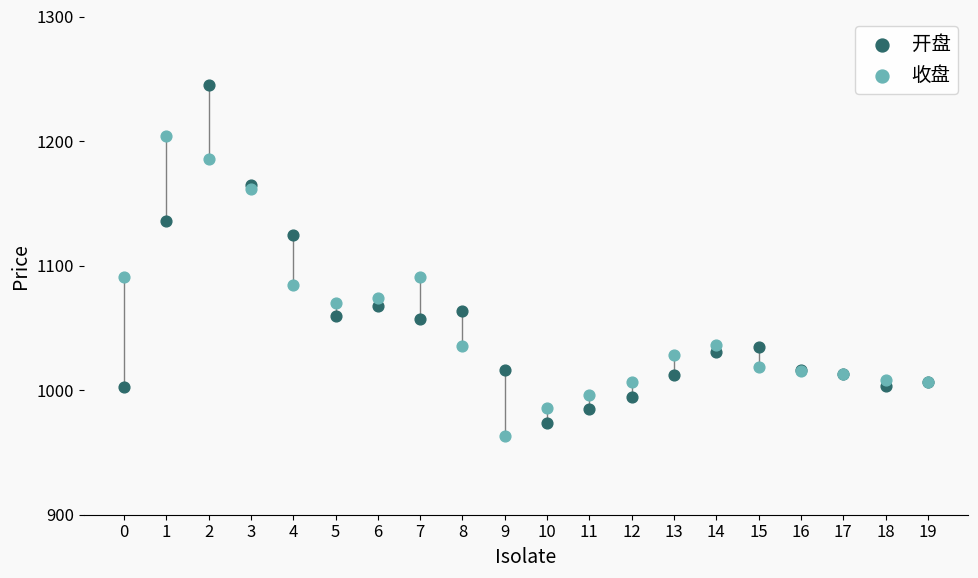

Which series contains the highest Y value?

开盘